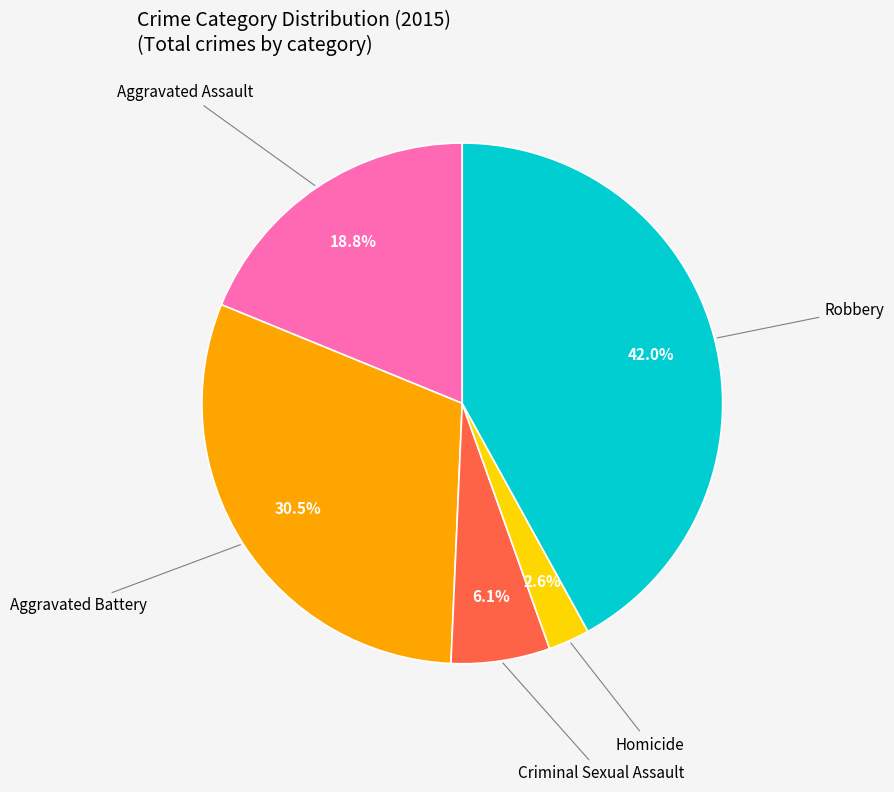

How many slices are in this pie chart?

5